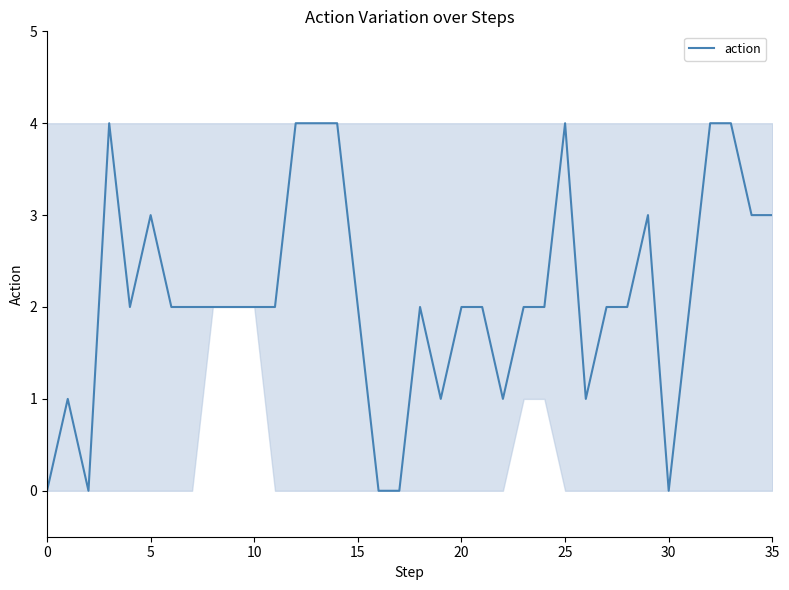

What is the greatest value displayed?

4